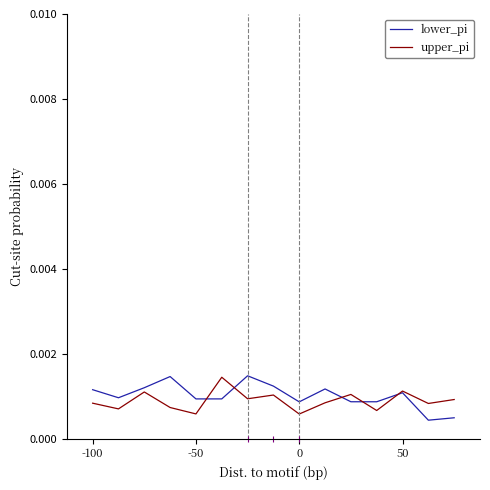

What are all the series names shown in the legend?

lower_pi, upper_pi